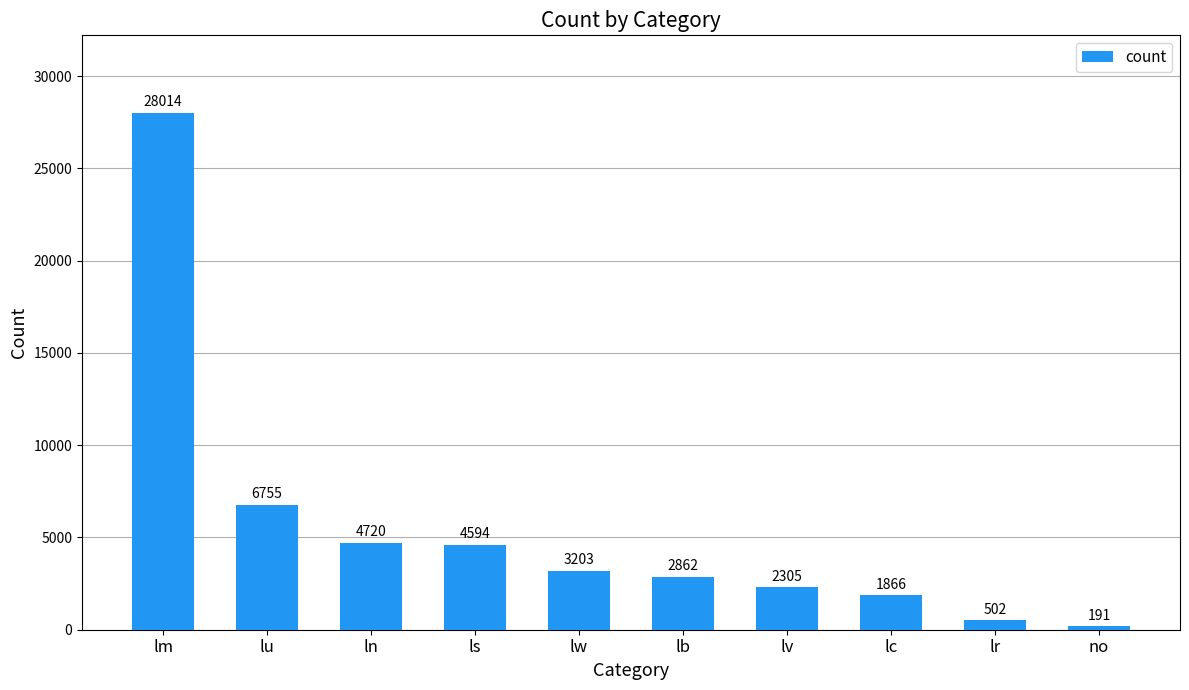

What is the label of the 4th bar from the left?

ls